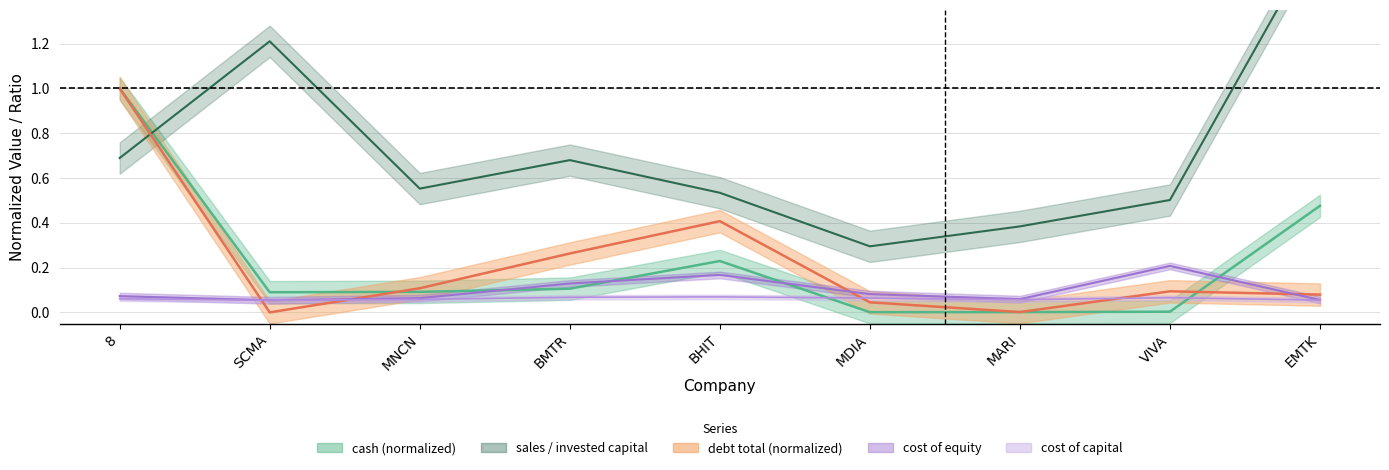

True or false: cost_capital and debt_total cross at least once.

True